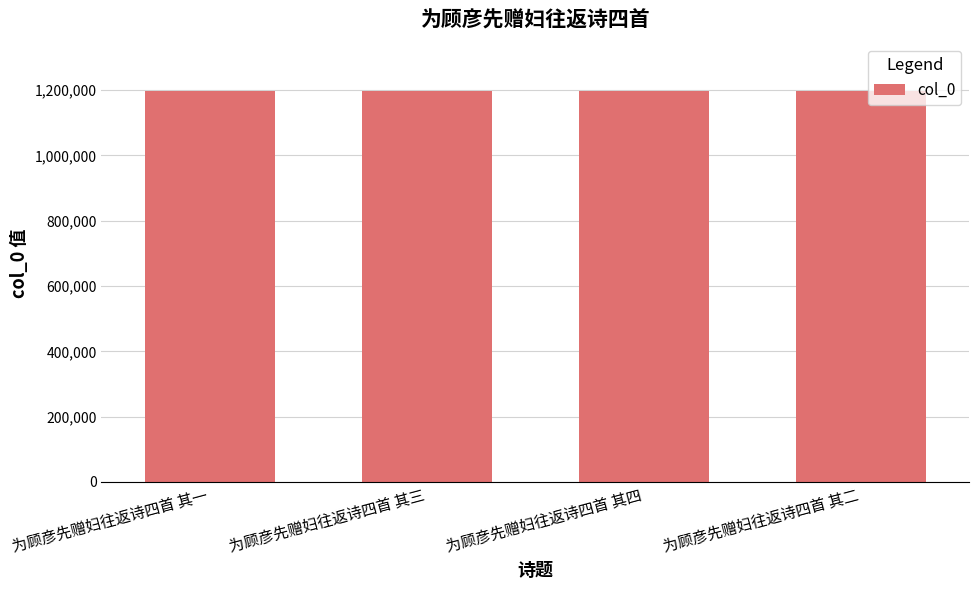

What is the maximum value shown in the chart?

1198396